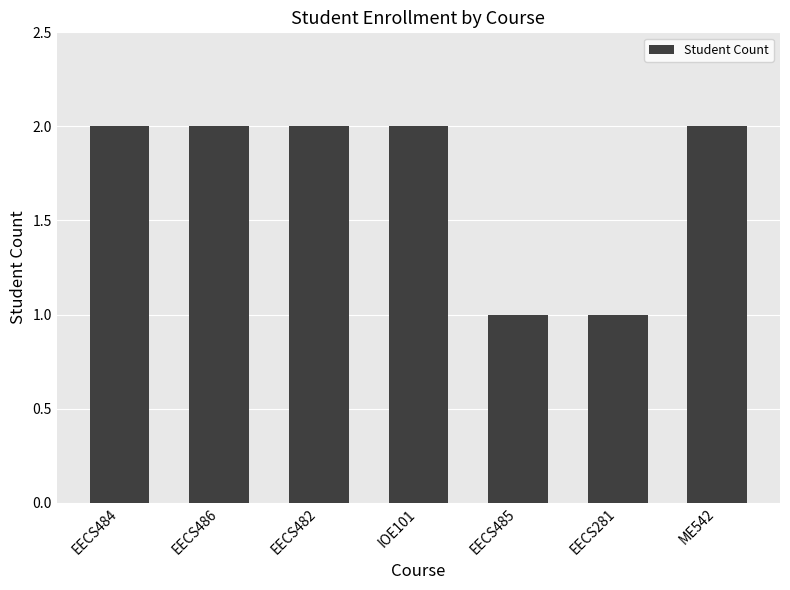

The chart shows a value of 2 at IOE101. True or false?

True